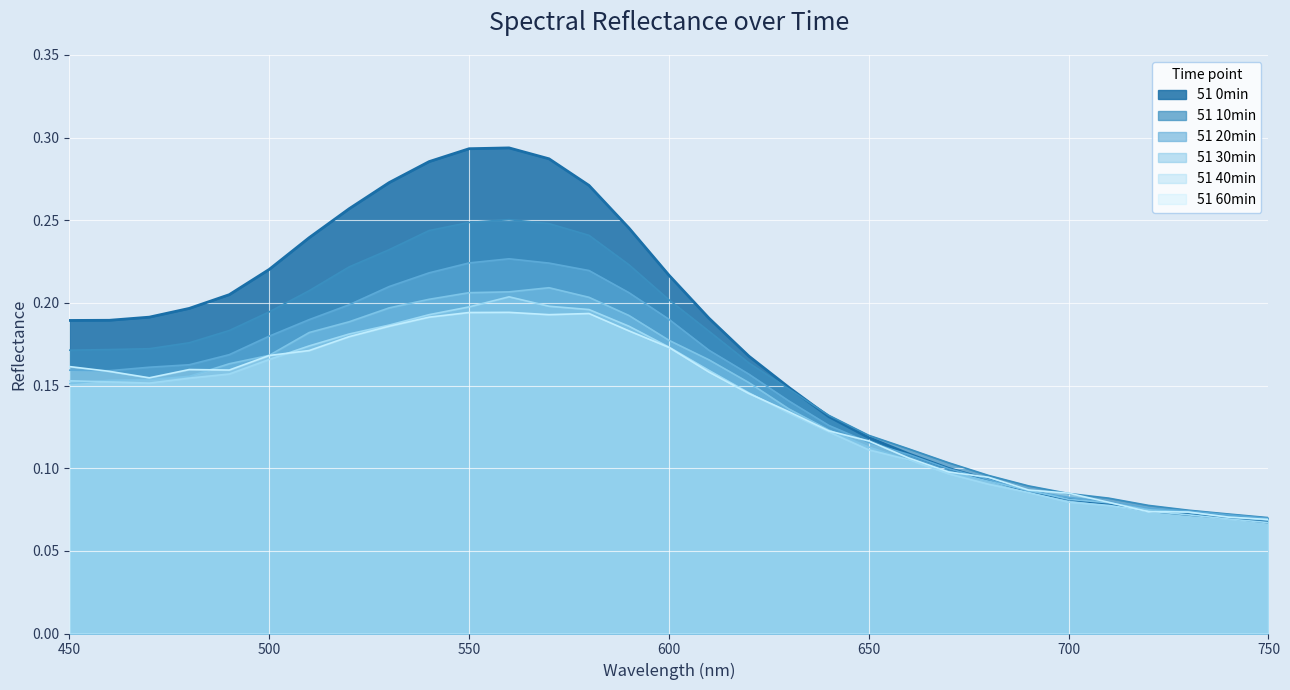

Where is the first local maximum for 51 0min?

560